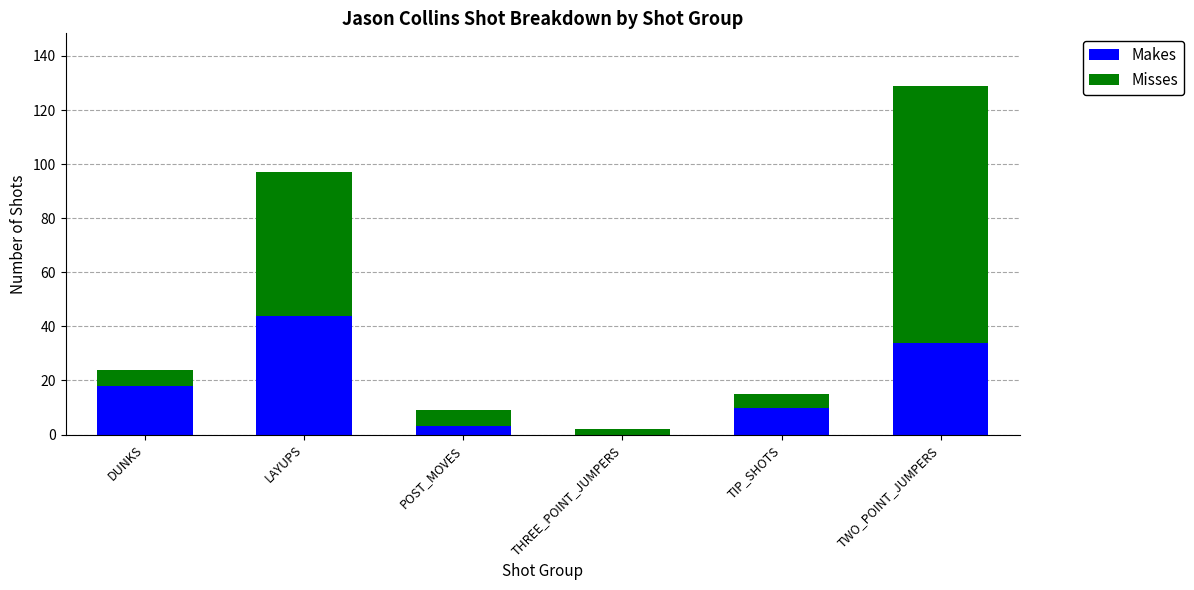

What is the highest value of the Makes series?

44